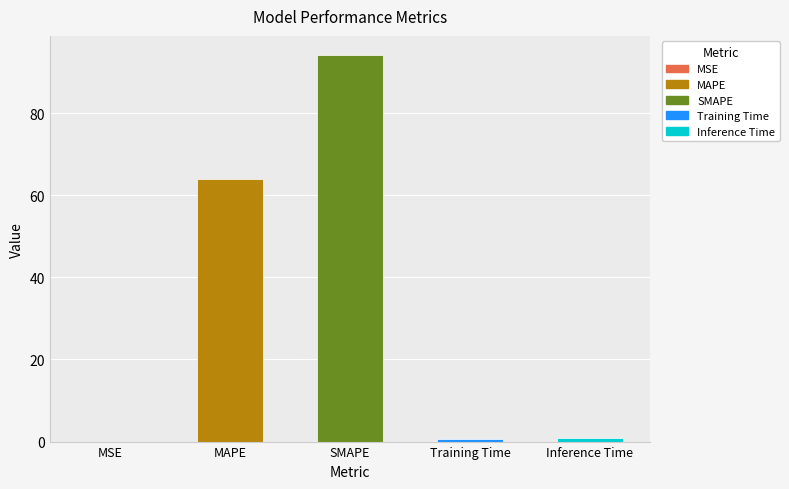

At which label is the value closest to 47?

MAPE